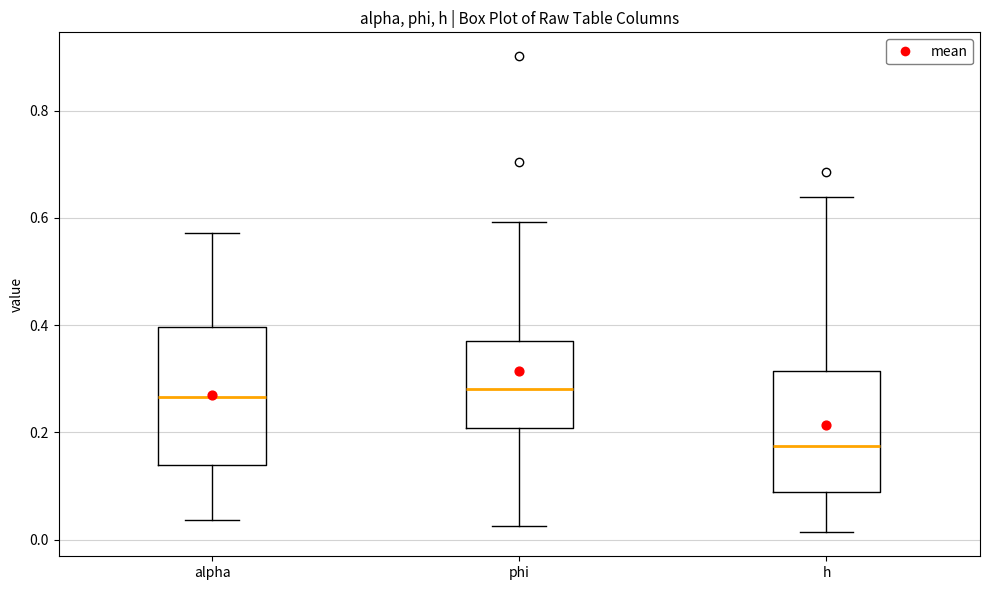

Where does the lower whisker of the box for phi end on the y-axis? The values are not printed on the chart, so give them approximately, as read against the axis.

0.02